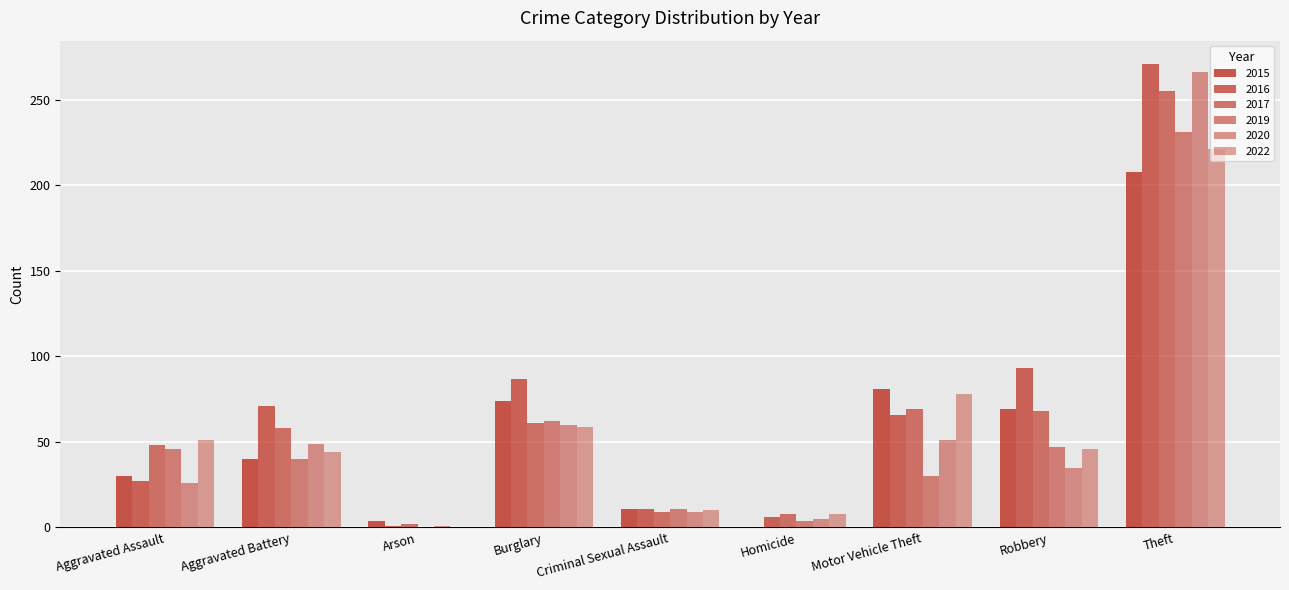

At which category is the sum across all series the highest?

Theft